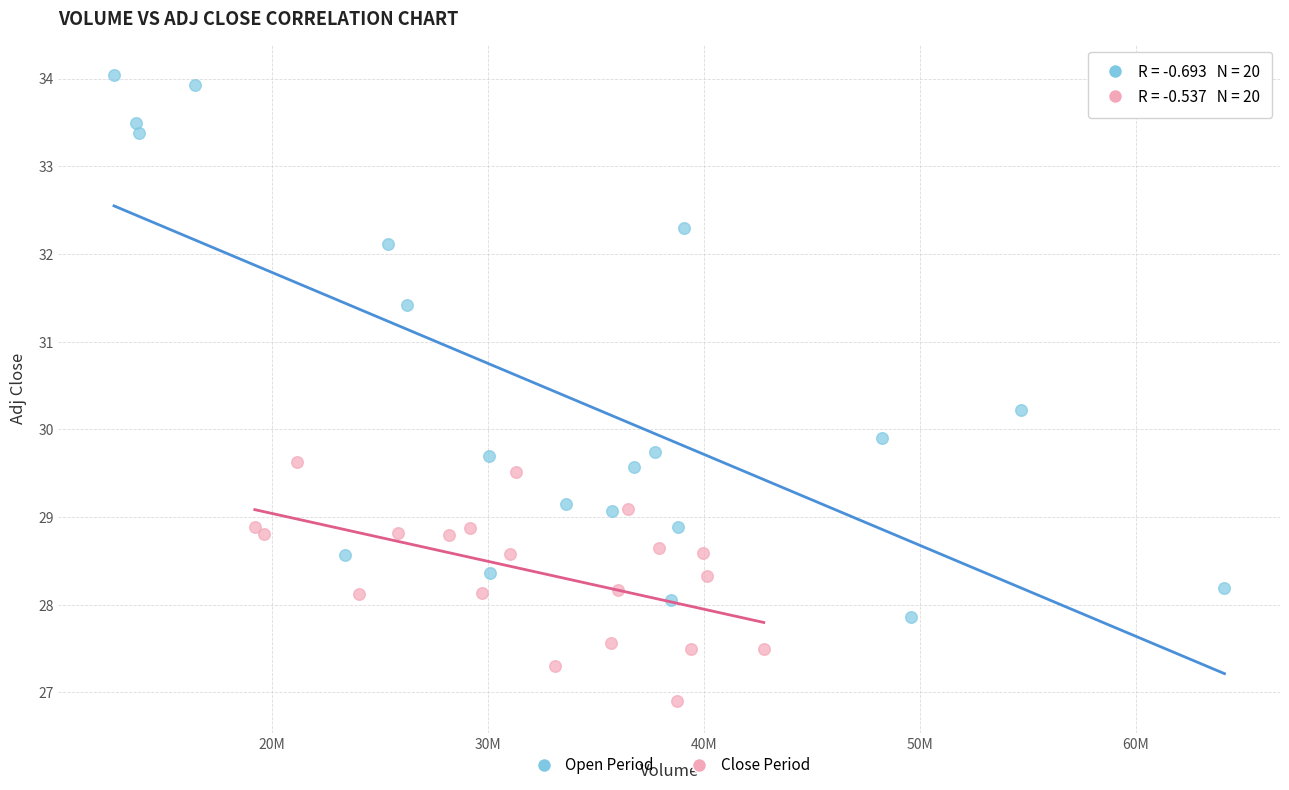

Which series contains the lowest Y value?

Close Period